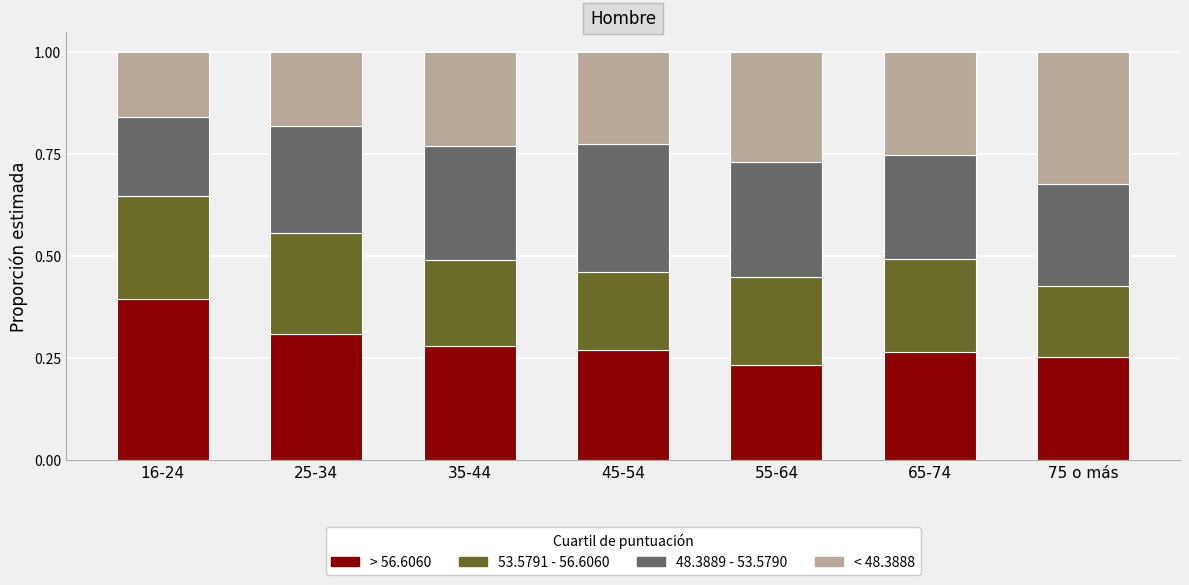

What is the total value across all series at 75 o más?

1.0